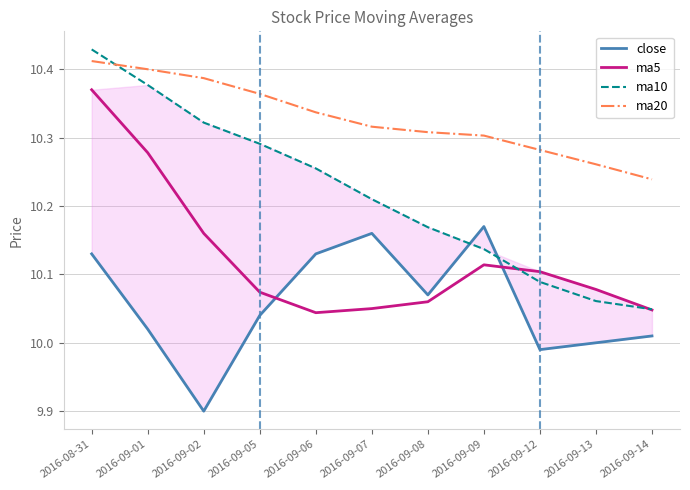

Between 2016-09-13 and 2016-09-08, which is larger?

2016-09-08